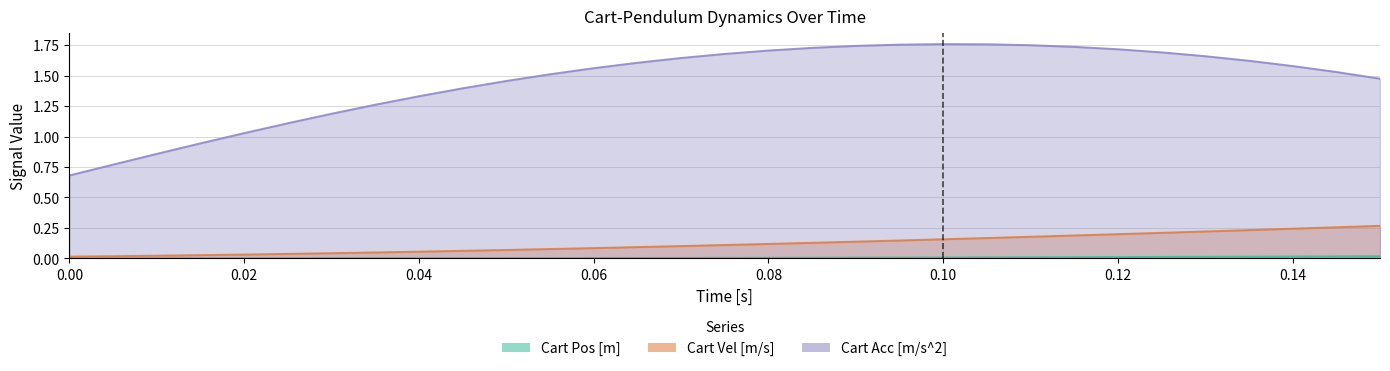

Which has a higher value, 0.09 or 0.145?

0.145